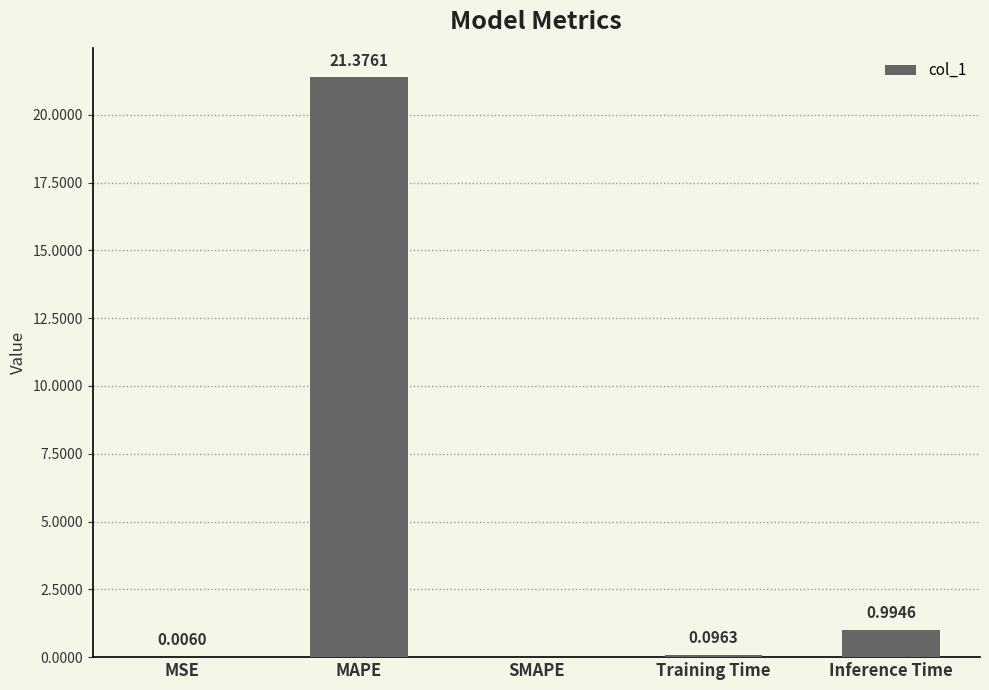

Which label corresponds to the largest value in the chart?

MAPE